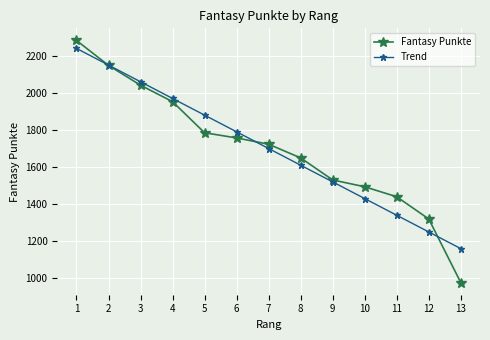

Which series has the widest spread of values?

Fantasy Punkte